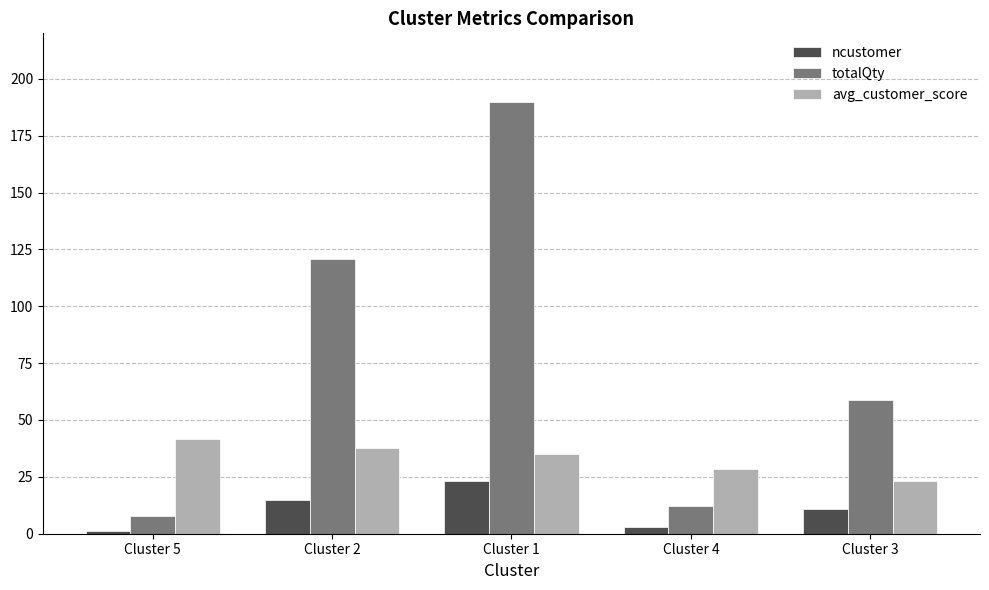

At which label does totalQty first exceed 59?

Cluster 2